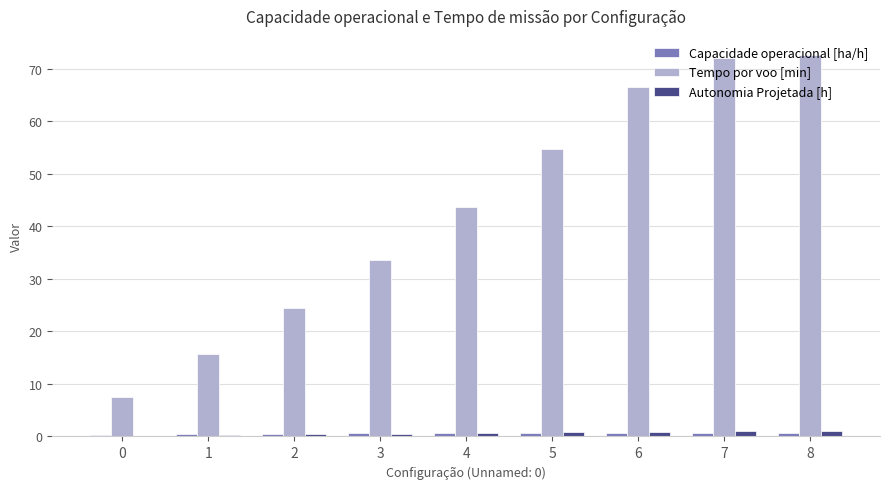

Between 5 and 7, which series saw the biggest shift?

Tempo por voo [min]